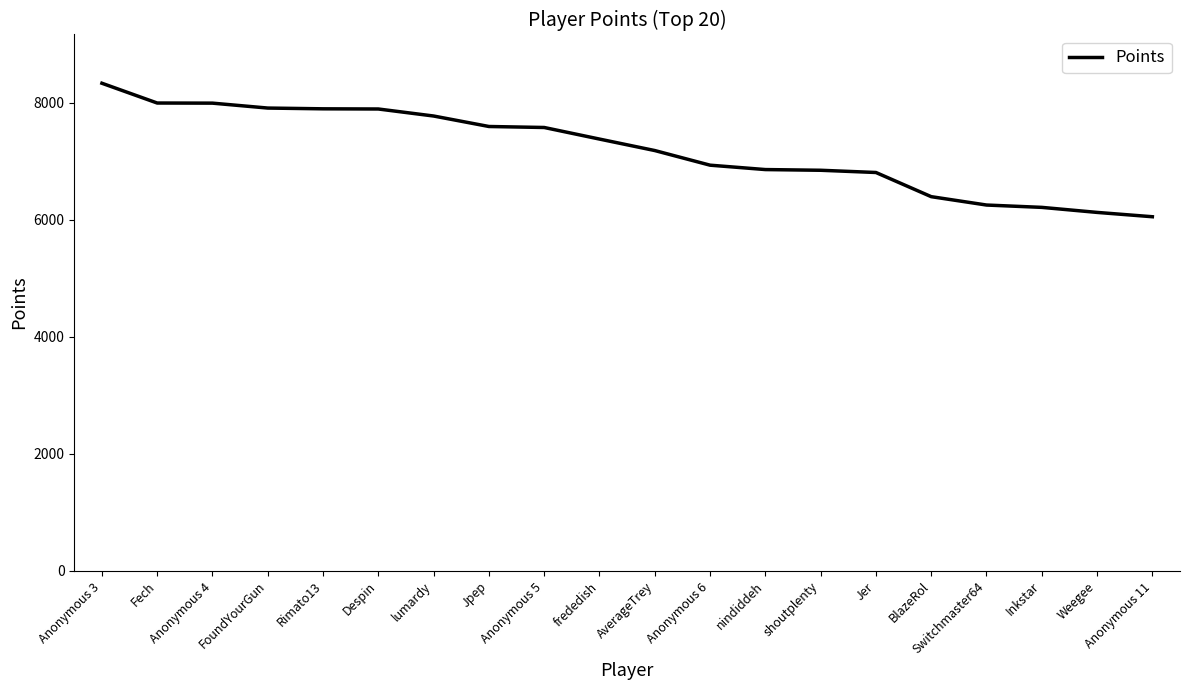

Between AverageTrey and Jer, which is larger?

AverageTrey